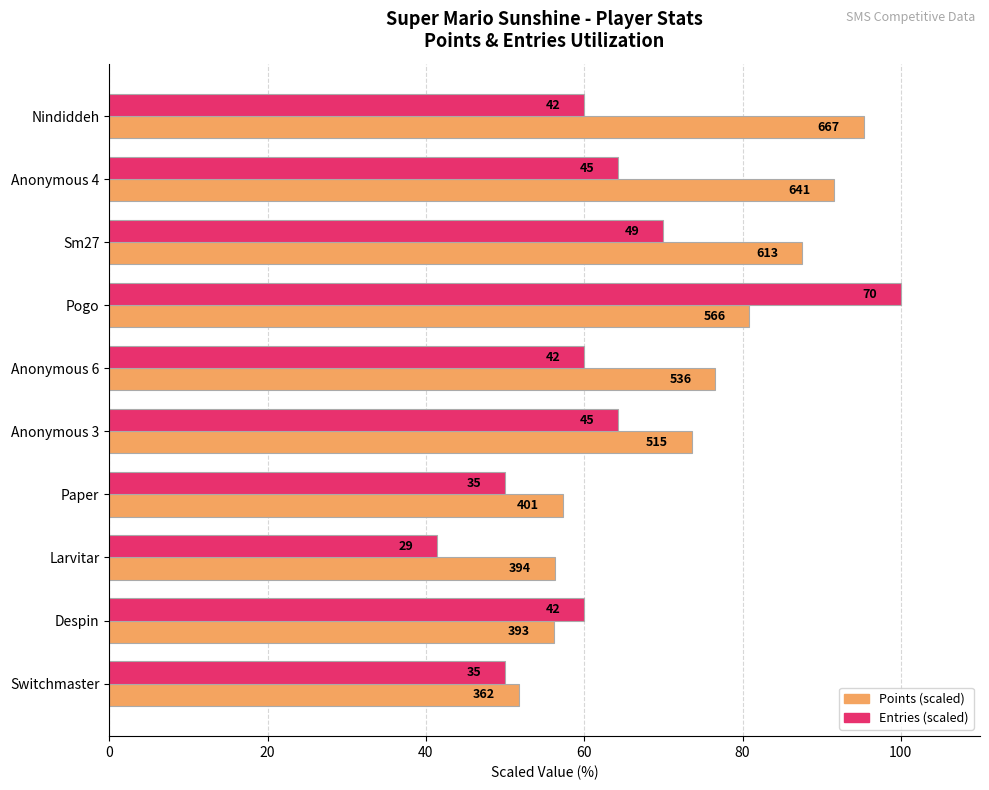

Reading right to left, what are all the values shown in this chart?

Points (scaled to 100): 51.7	56.1	56.3	57.3	73.6	76.6	80.9	87.6	91.6	95.3
Entries (scaled to 100): 50.0	60.0	41.4	50.0	64.3	60.0	100.0	70.0	64.3	60.0